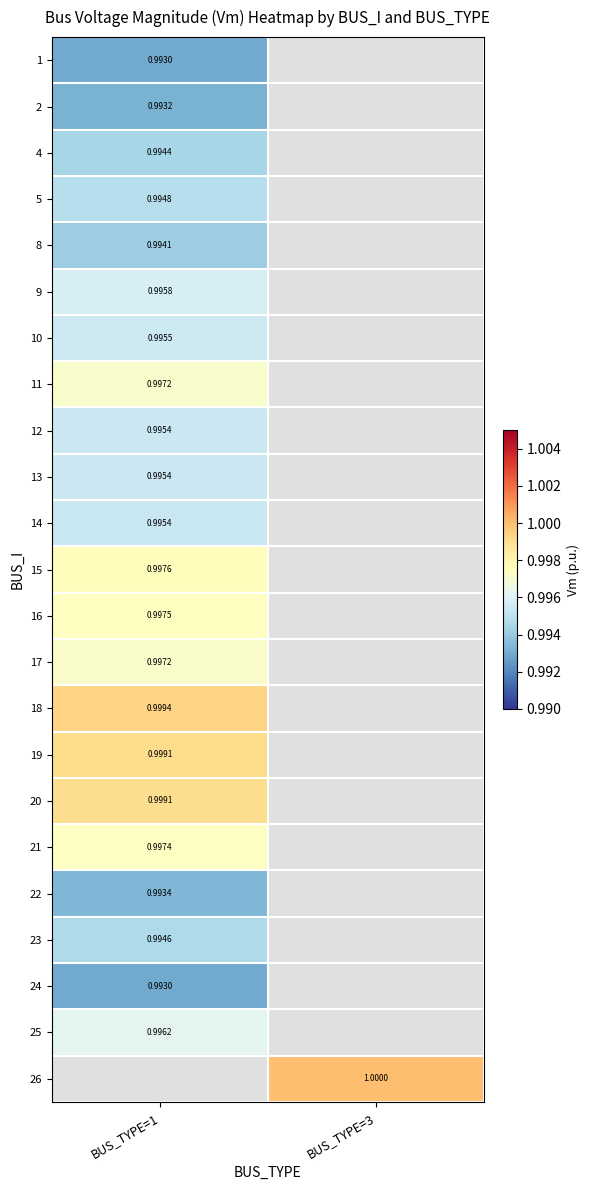

Count the number of data series in this chart.

23